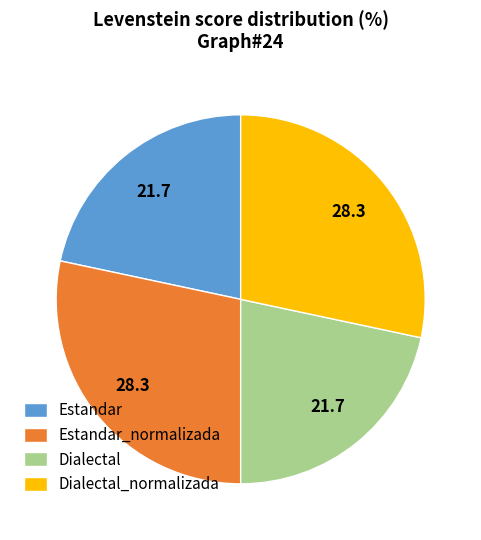

Does Dialectal_normalizada account for over 50% of the chart?

No